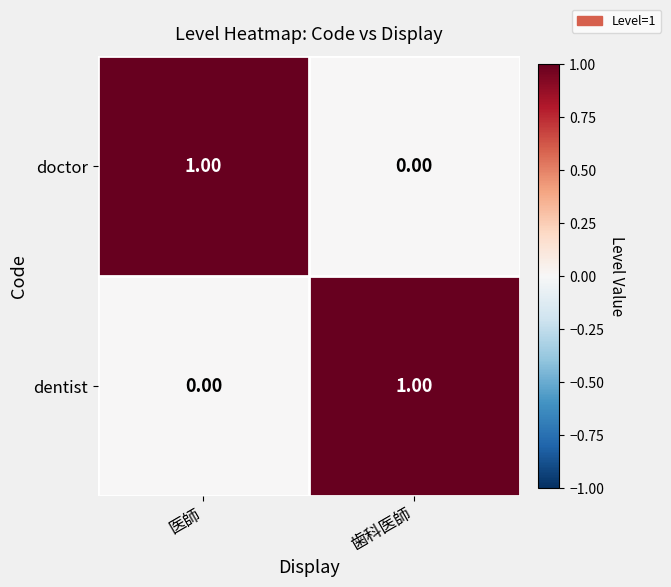

At which label is doctor closest to 0?

歯科医師